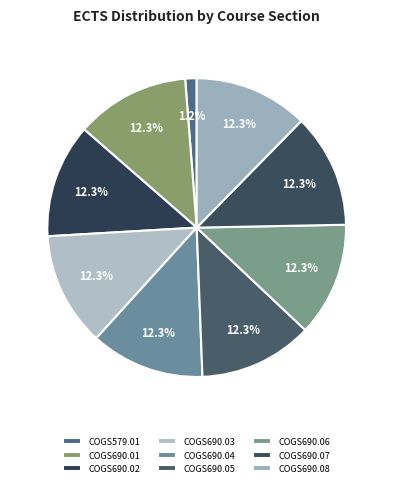

How many slices are in this pie chart?

9